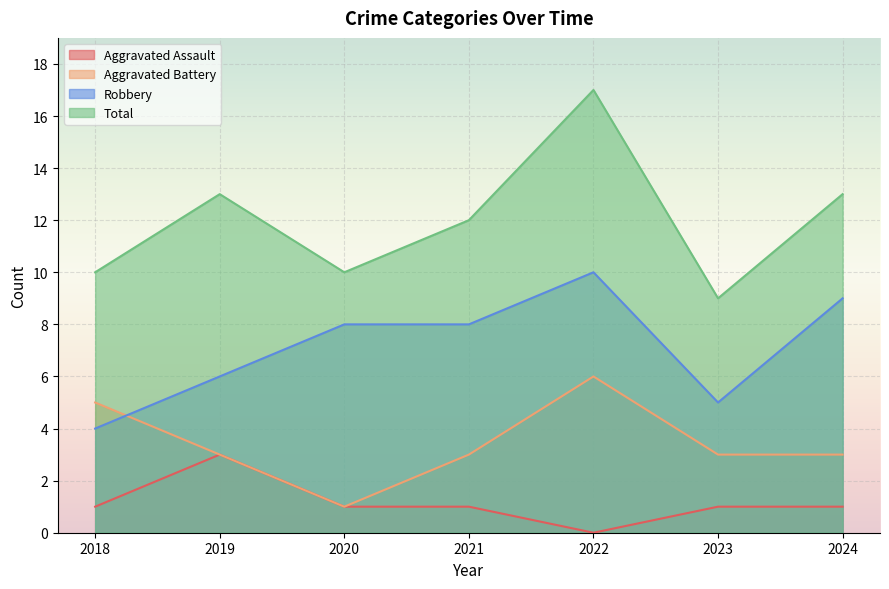

The value of Aggravated Assault at 2018 is 1. True or false?

True